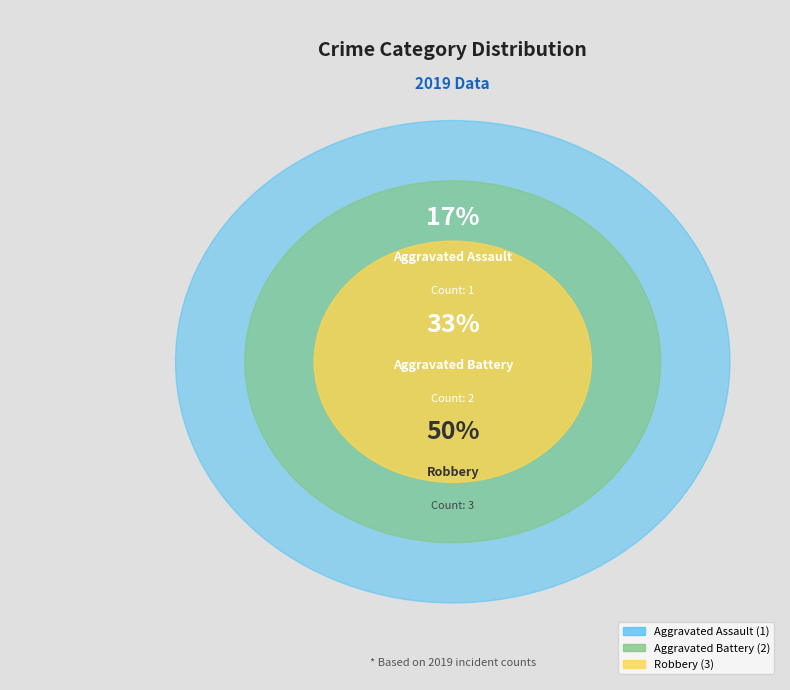

Combined, do Aggravated Battery and Robbery account for over 50%?

Yes